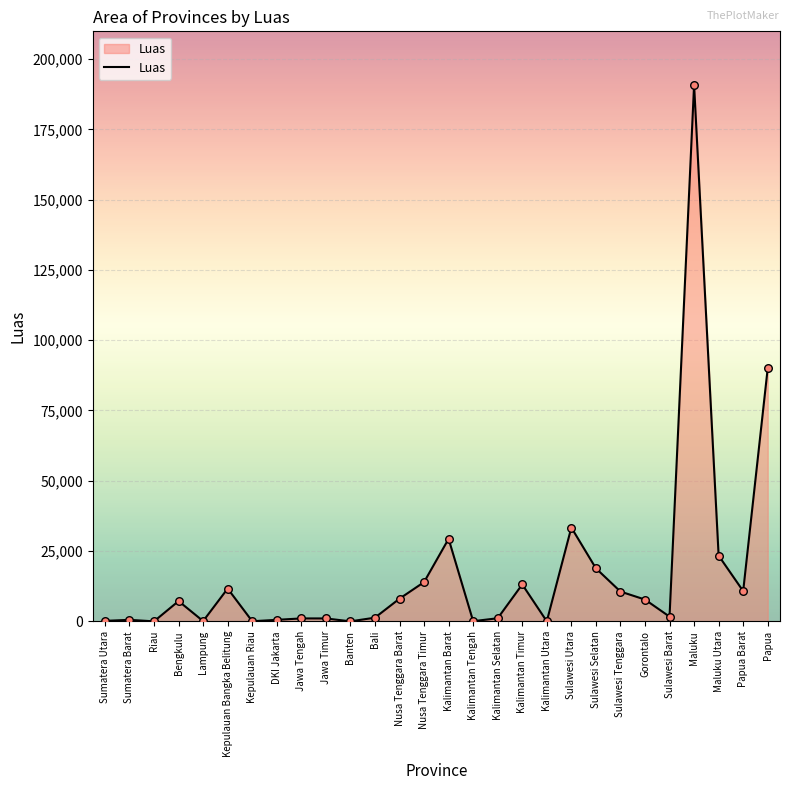

Between Sulawesi Utara and Gorontalo, which is larger?

Sulawesi Utara